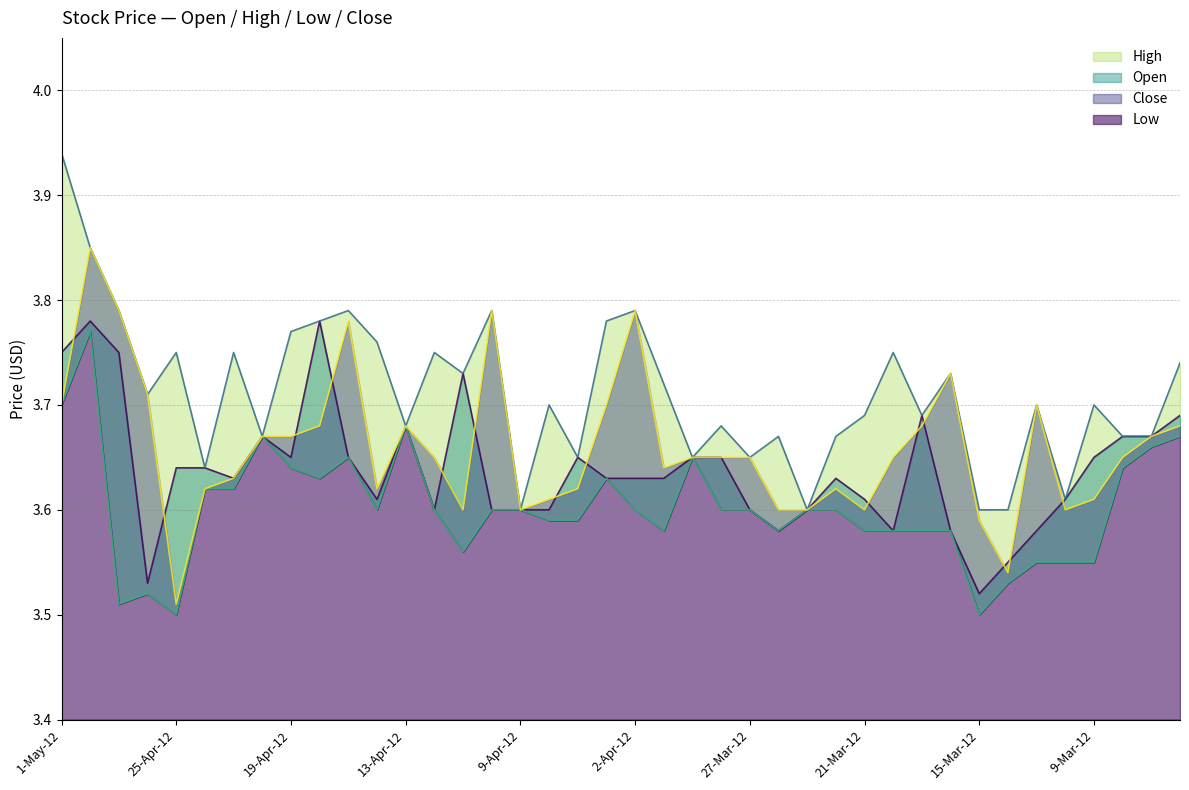

Is it true that Open equals 3.6 at 9-Mar-12?

True